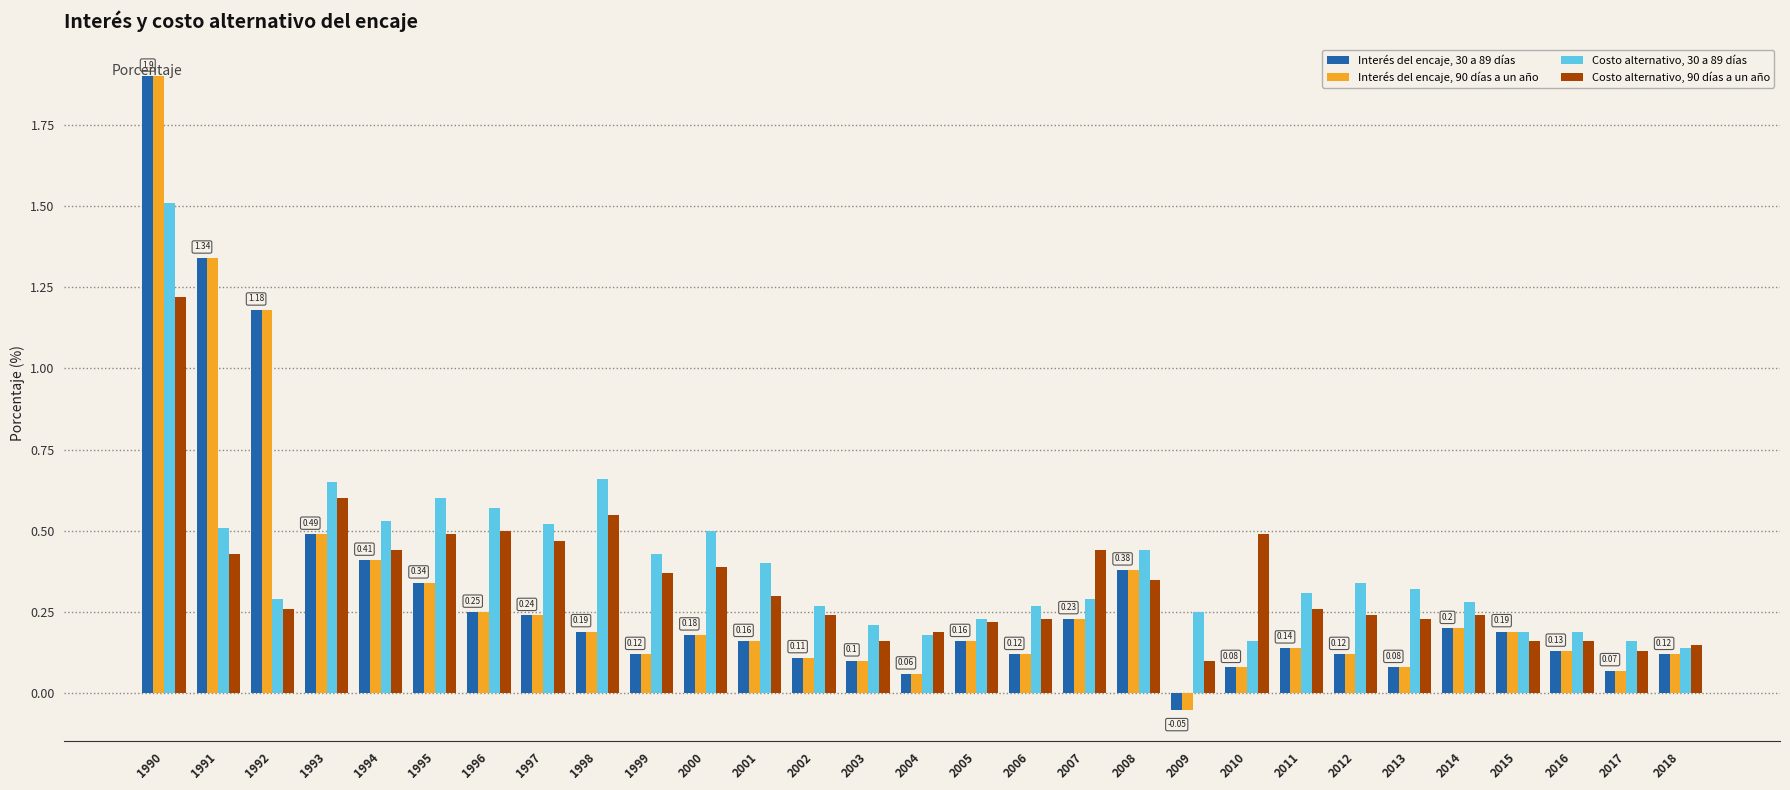

The value of Interés del encaje, 90 días a un año at 1995 is 0.3. True or false?

True